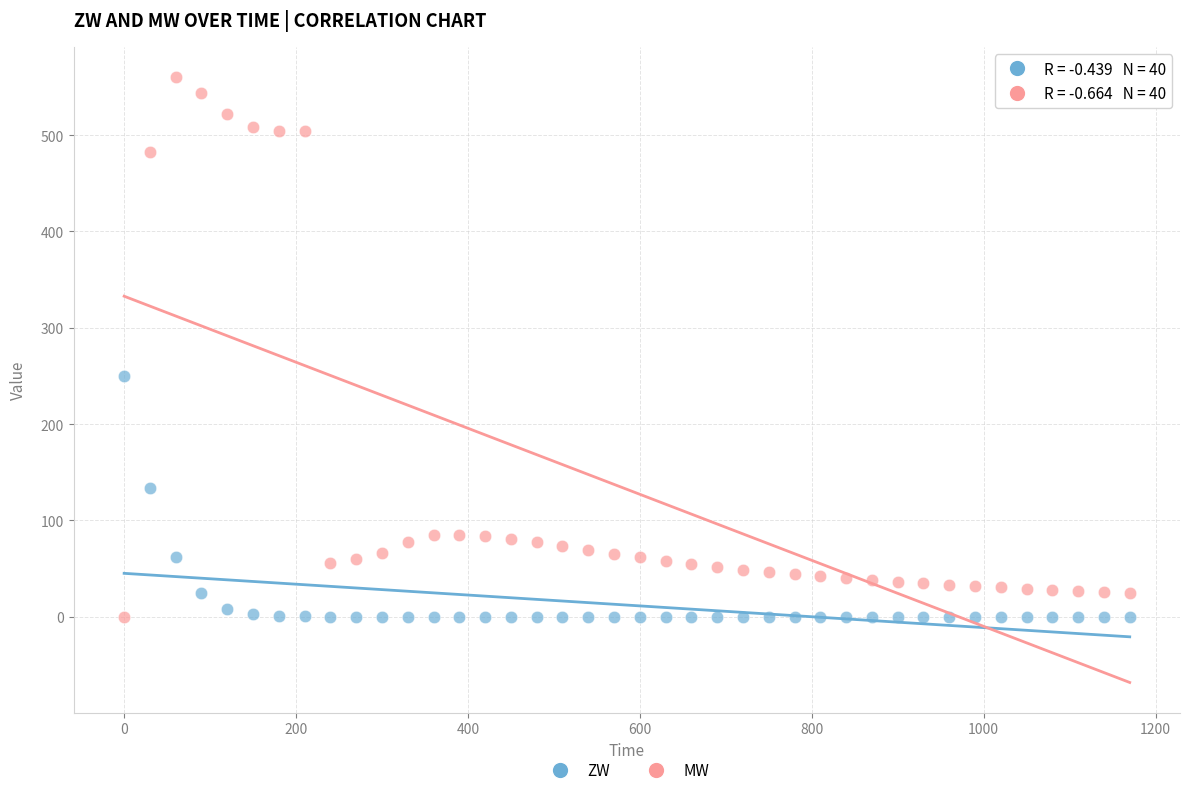

Which series has the largest Y range (max minus min)?

MW